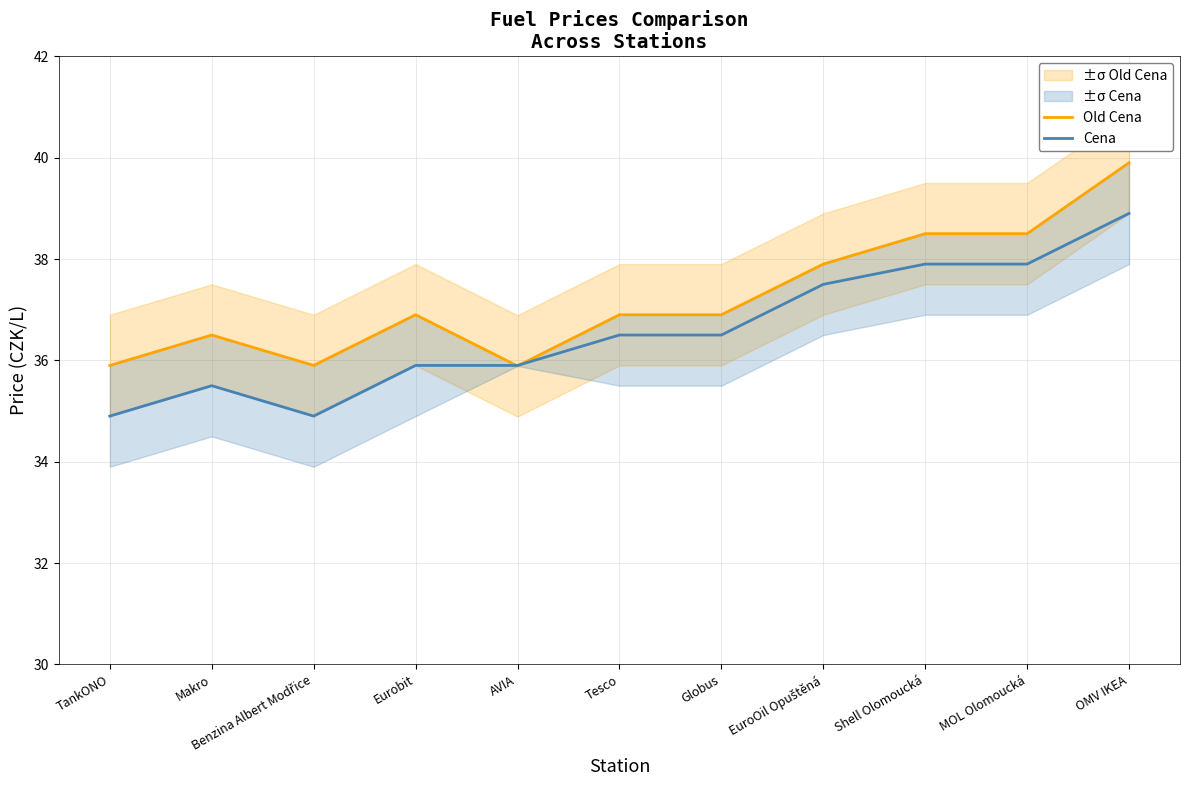

In Old Cena, how many points are higher than both neighbors (excluding endpoints)?

2